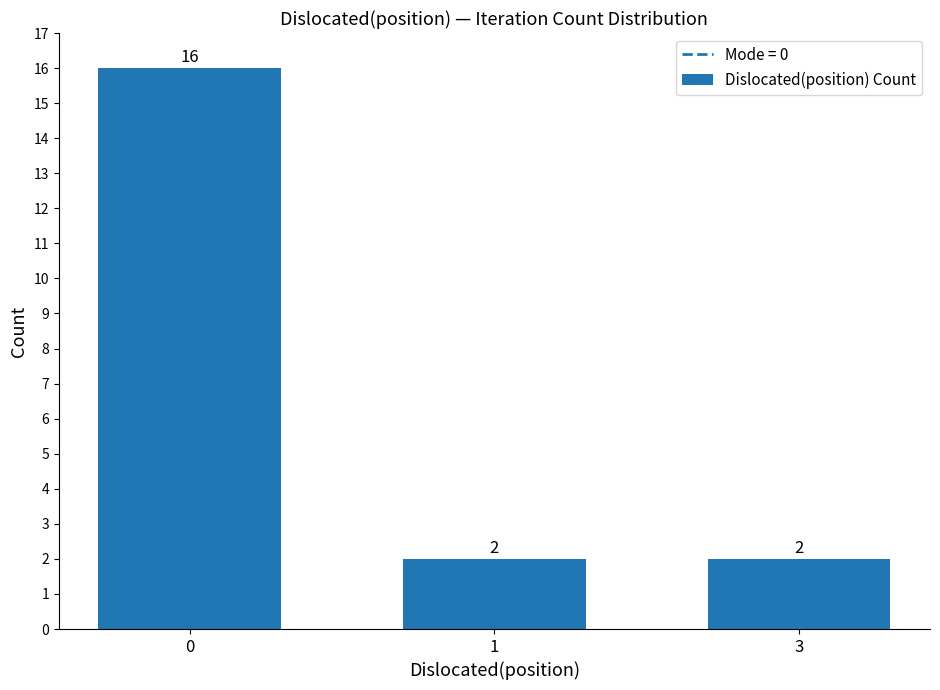

What is the smallest value displayed?

2